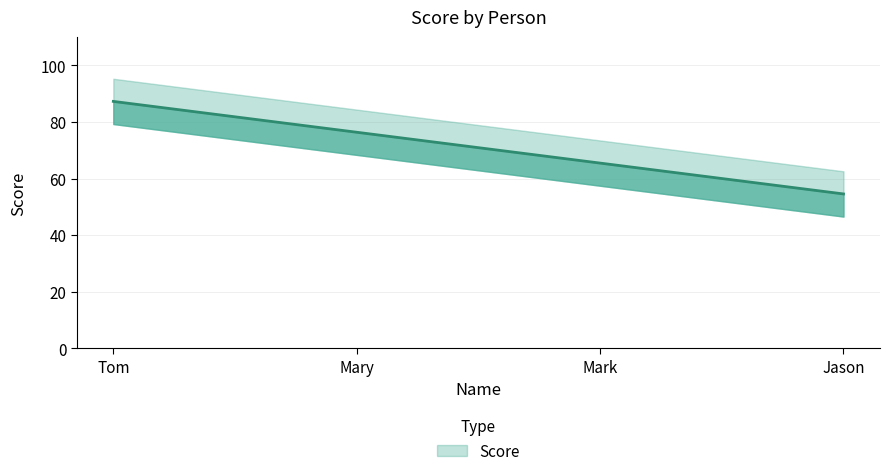

Reading left to right, extract all data points from this chart.

Tom=87.3	Mary=76.4	Mark=65.5	Jason=54.6